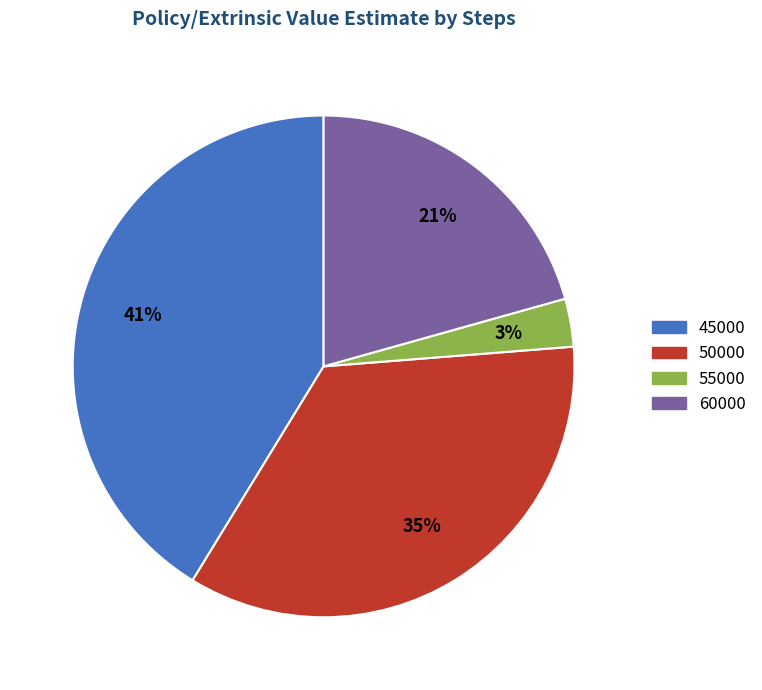

Is the sum of 60000 and 50000 greater than half?

Yes